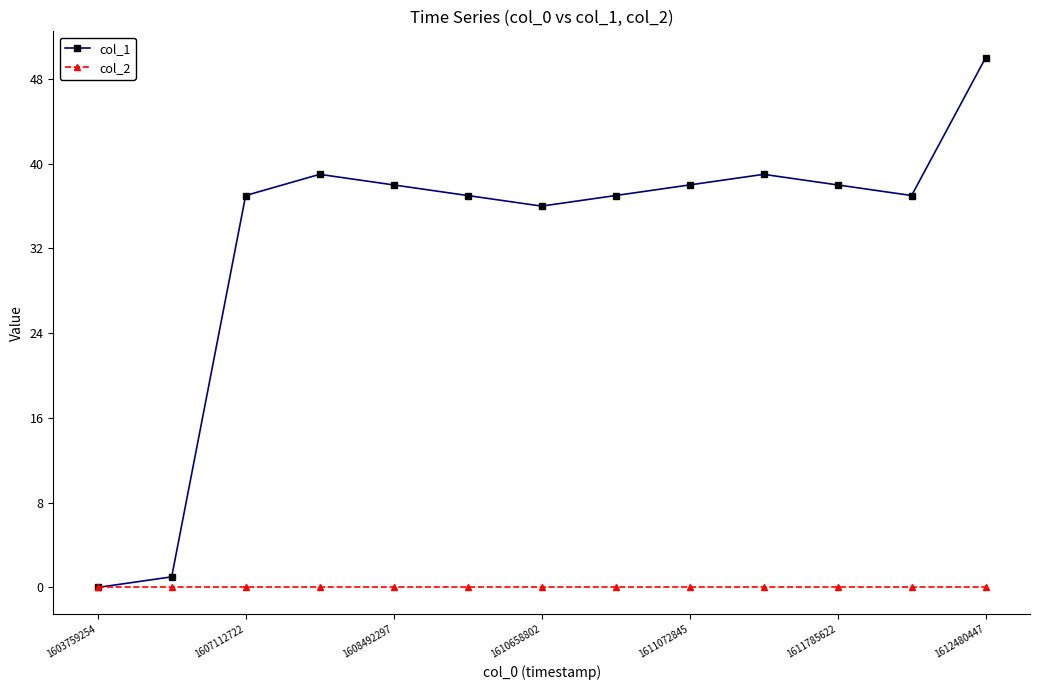

Reading right to left, transcribe all the data shown in this chart.

col_1: 50	37	38	39	38	37	36	37	38	39	37	1	0
col_2: 0	0	0	0	0	0	0	0	0	0	0	0	0